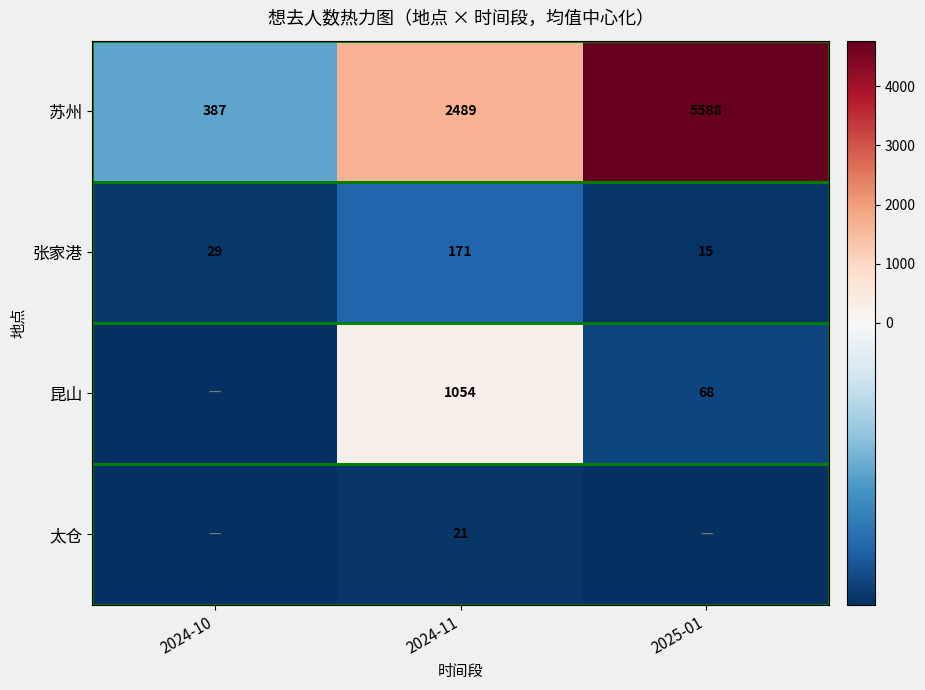

How many categories are shown in the chart?

3